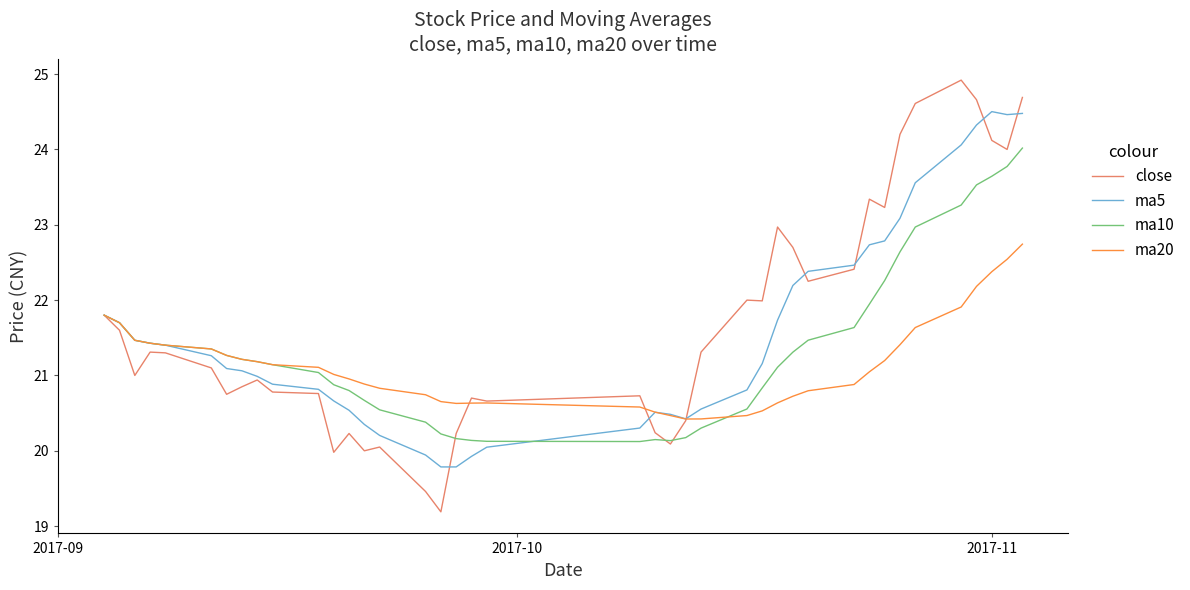

What is the maximum value shown in the chart?

24.9